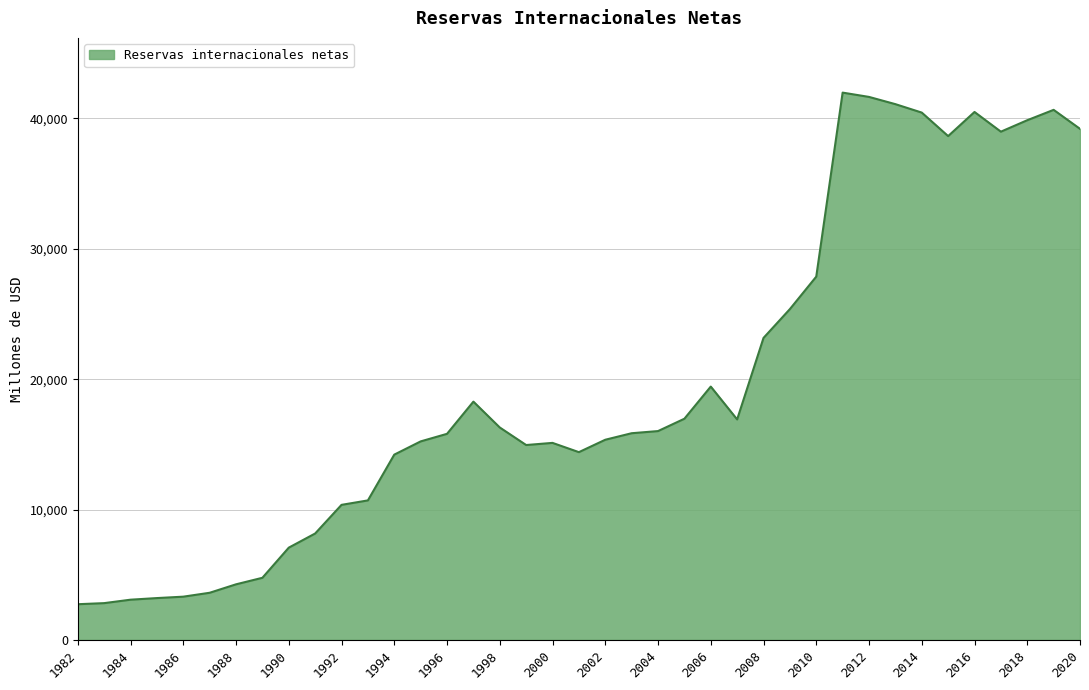

What is the difference between the maximum and minimum values?

39244